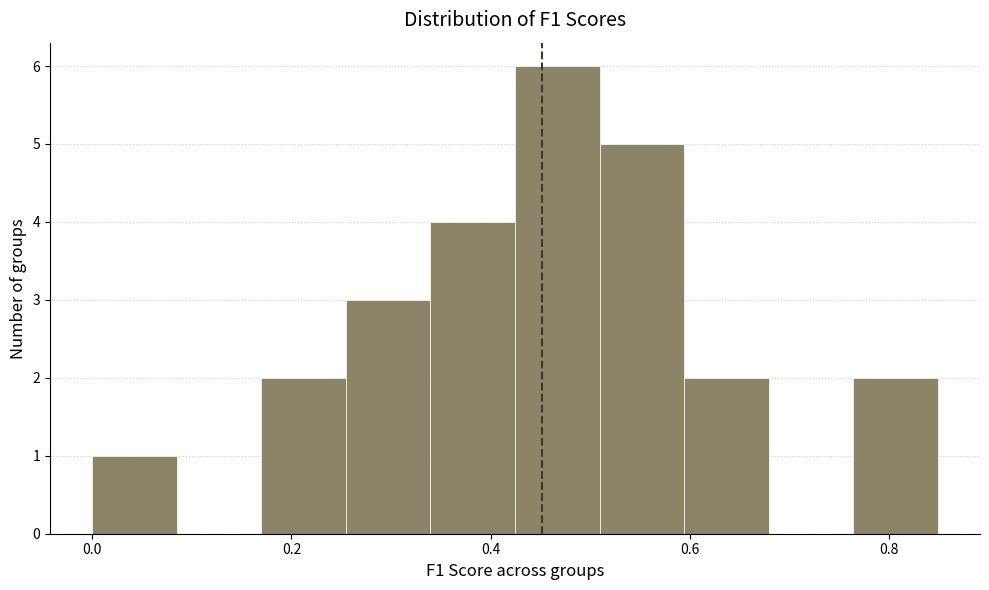

Which range on the x-axis has the tallest bar?

0.42 to 0.50